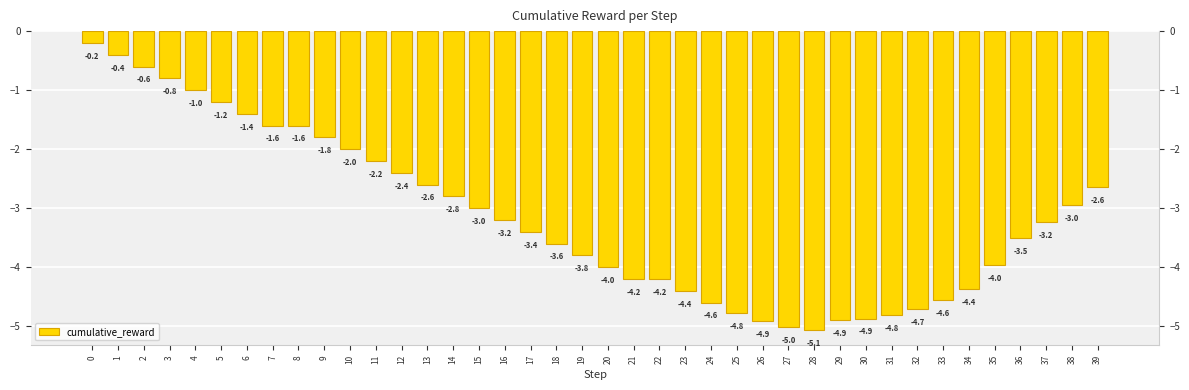

What is the change in value from 15 to 20?

-1.0